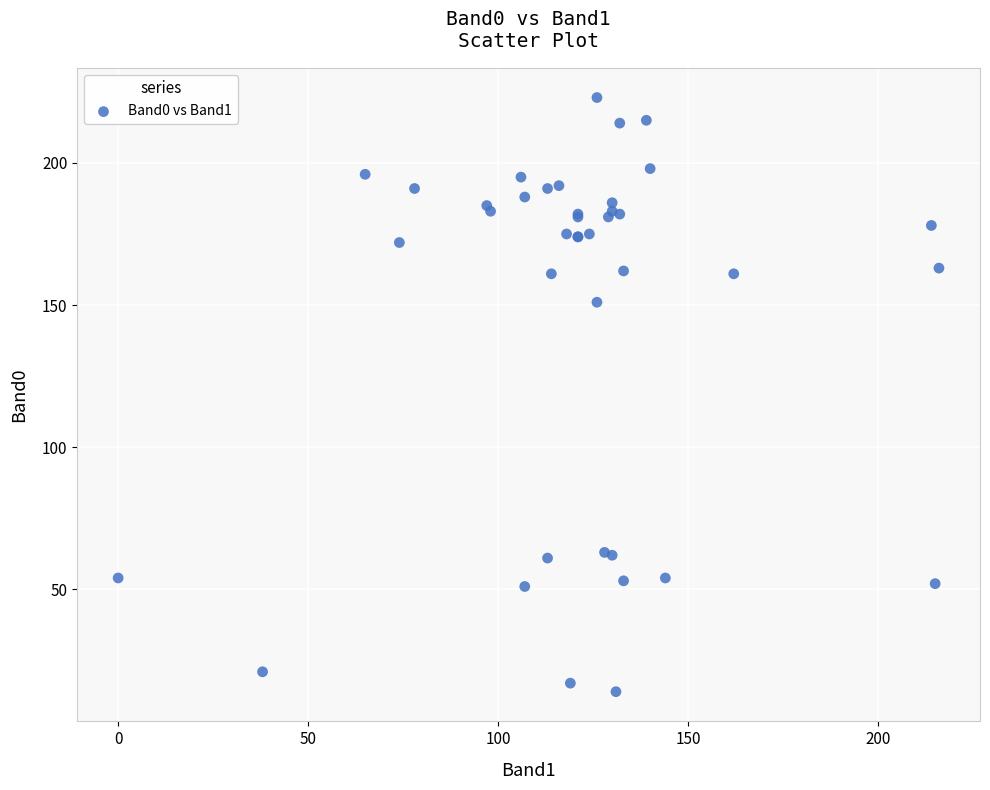

What Y value in the scatter plot is closest to 118?

151